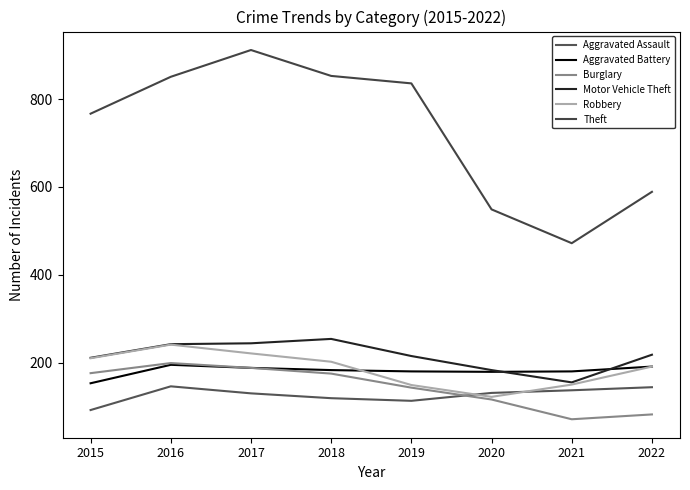

Is it true that Motor Vehicle Theft equals 68 at 2017?

False